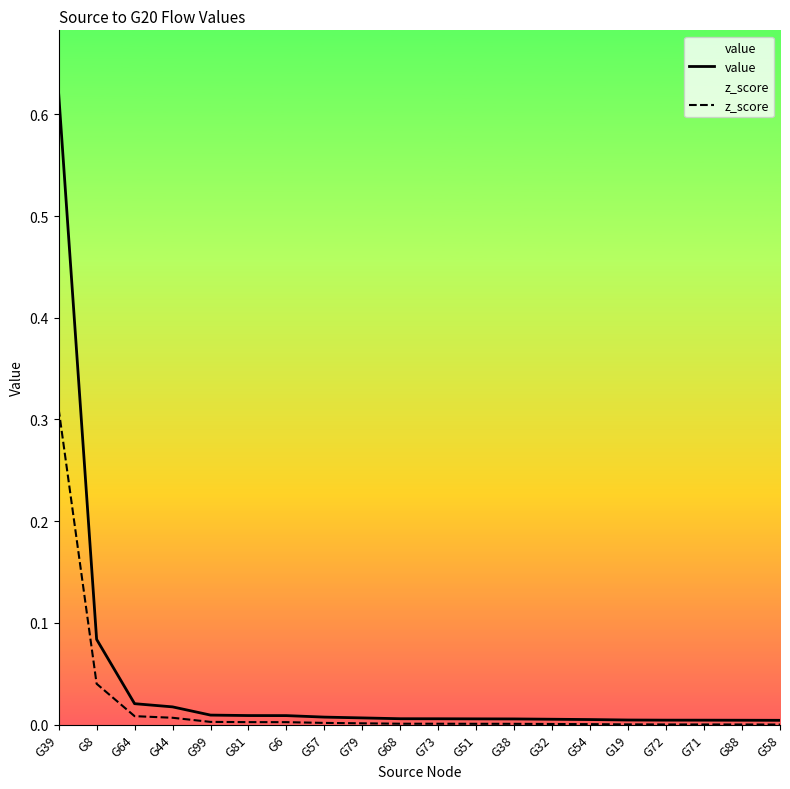

Reading left to right, transcribe all the data shown in this chart.

value: 0.6	0.1	0.0	0.0	0.0	0.0	0.0	0.0	0.0	0.0	0.0	0.0	0.0	0.0	0.0	0.0	0.0	0.0	0.0	0.0
z_score: 0.3	0.0	0.0	0.0	0.0	0.0	0.0	0.0	0.0	0.0	0.0	0.0	0.0	0.0	0.0	0.0	0.0	0.0	0.0	0.0